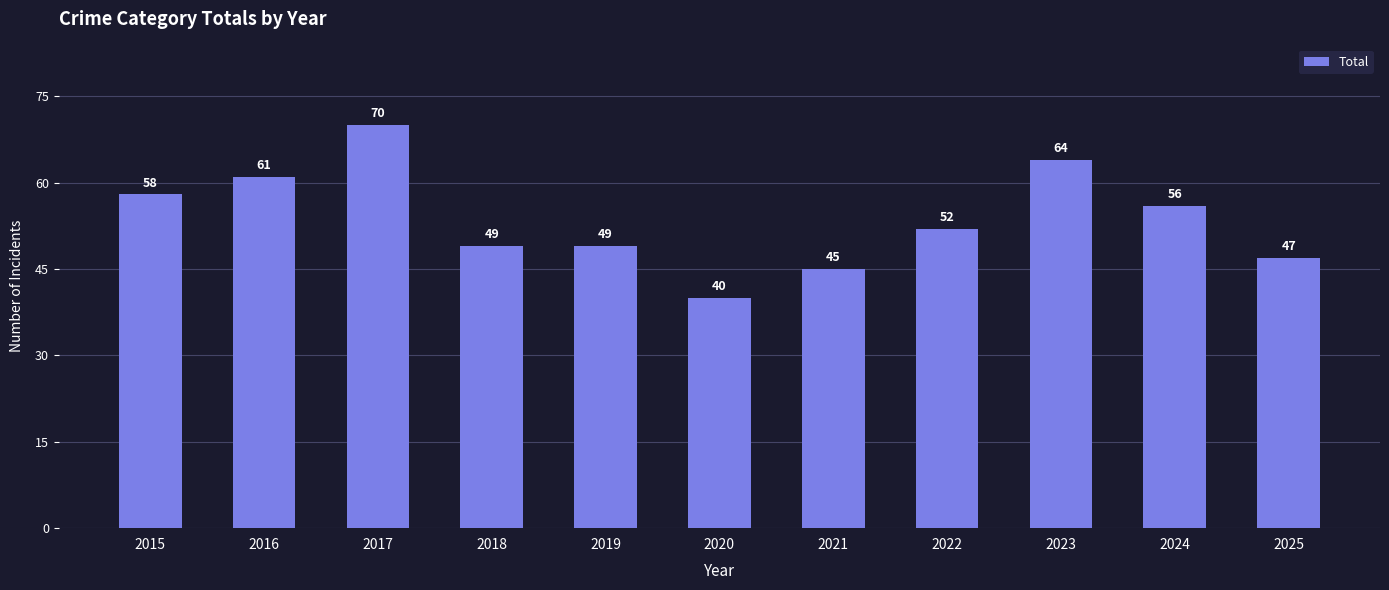

At which label does the data first exceed 52?

2015